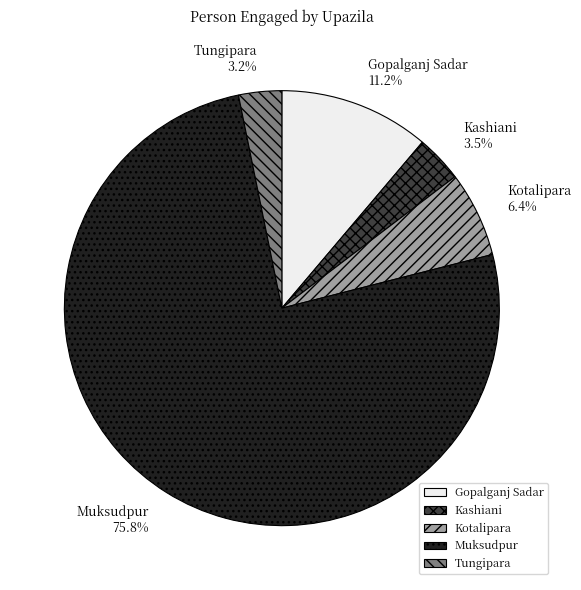

Which slice is the largest?

Muksudpur